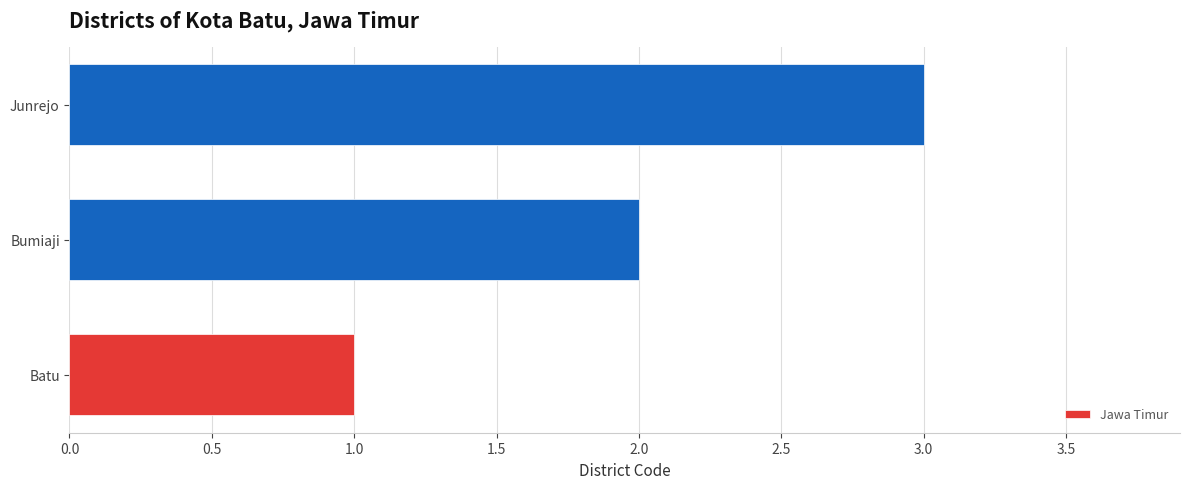

At which category does the chart reach its minimum across all series?

Batu